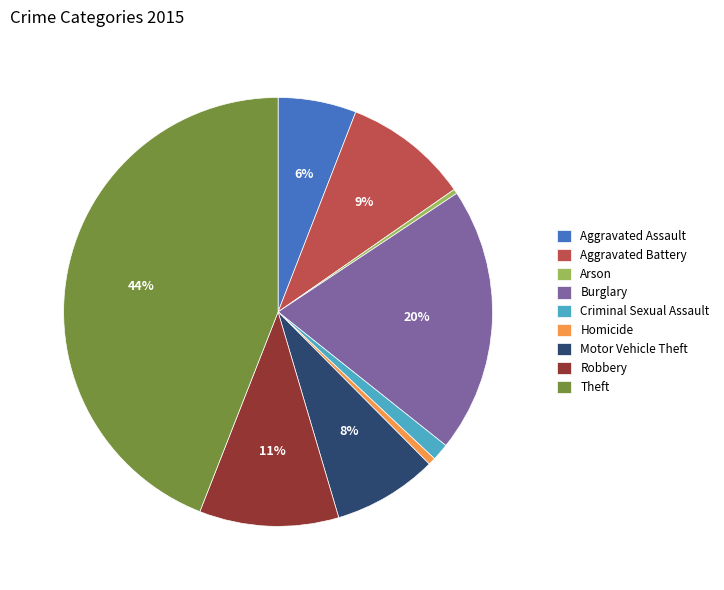

How many slices are in this pie chart?

9